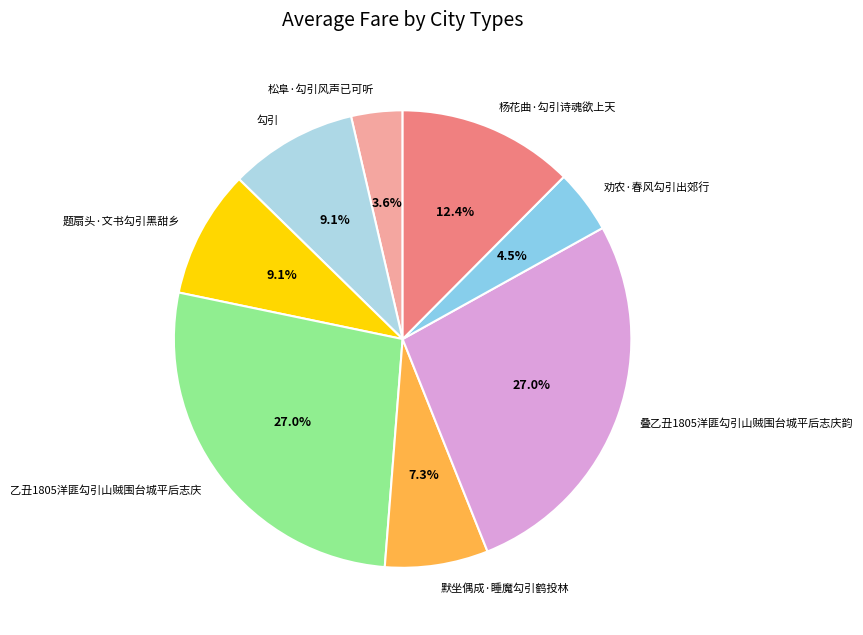

To the nearest percent, what percentage of the pie is 劝农·春风勾引出郊行?

4%